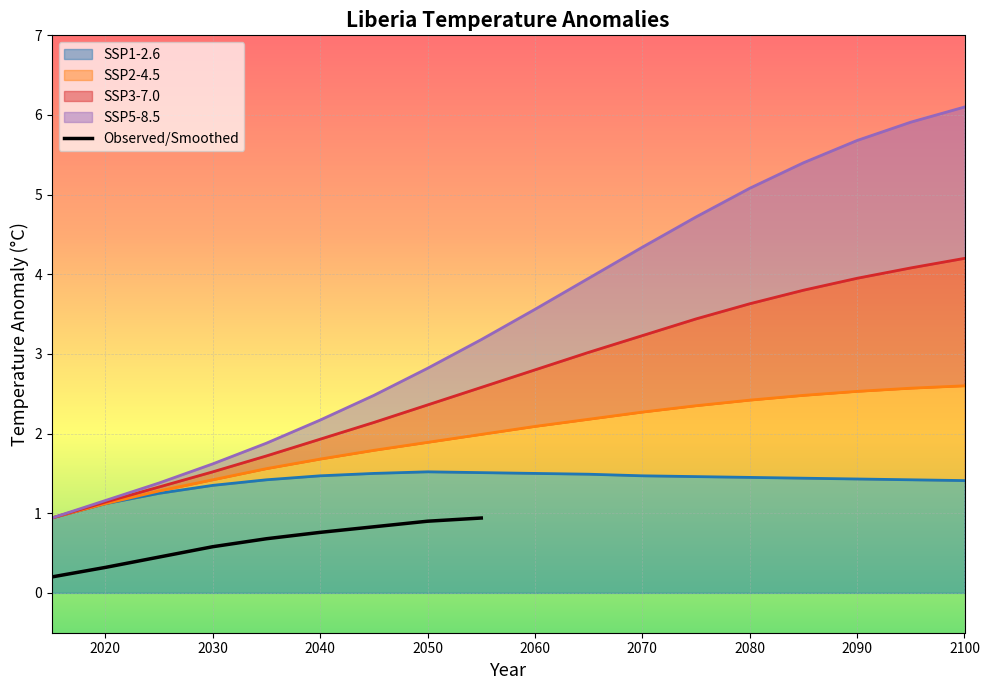

The value of Observed/Smoothed at 2050 is 1.4. True or false?

False